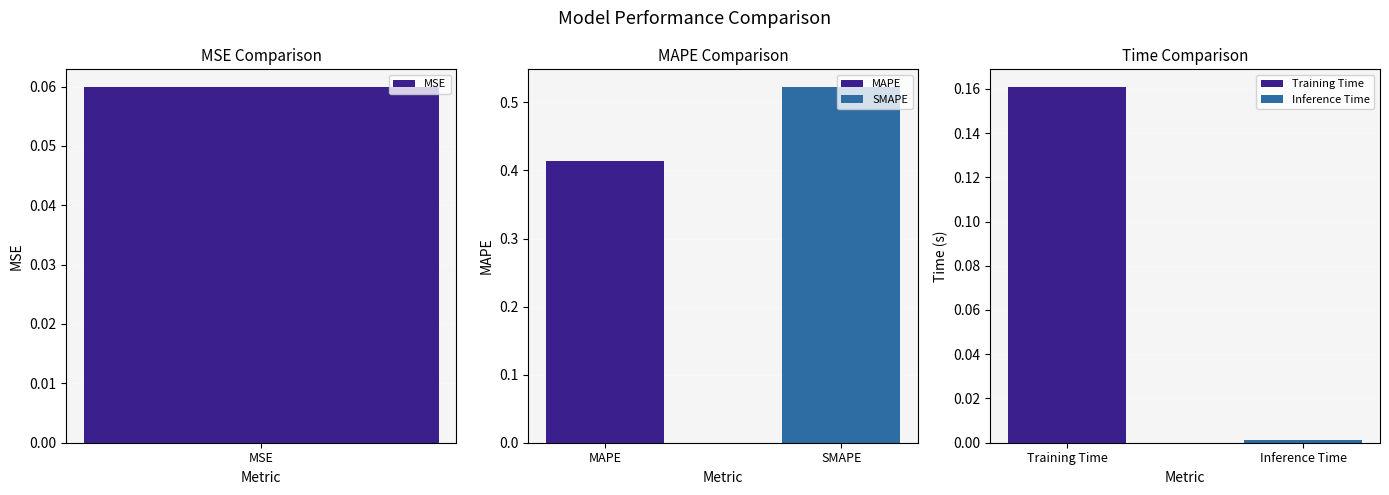

What is the average value?

0.2